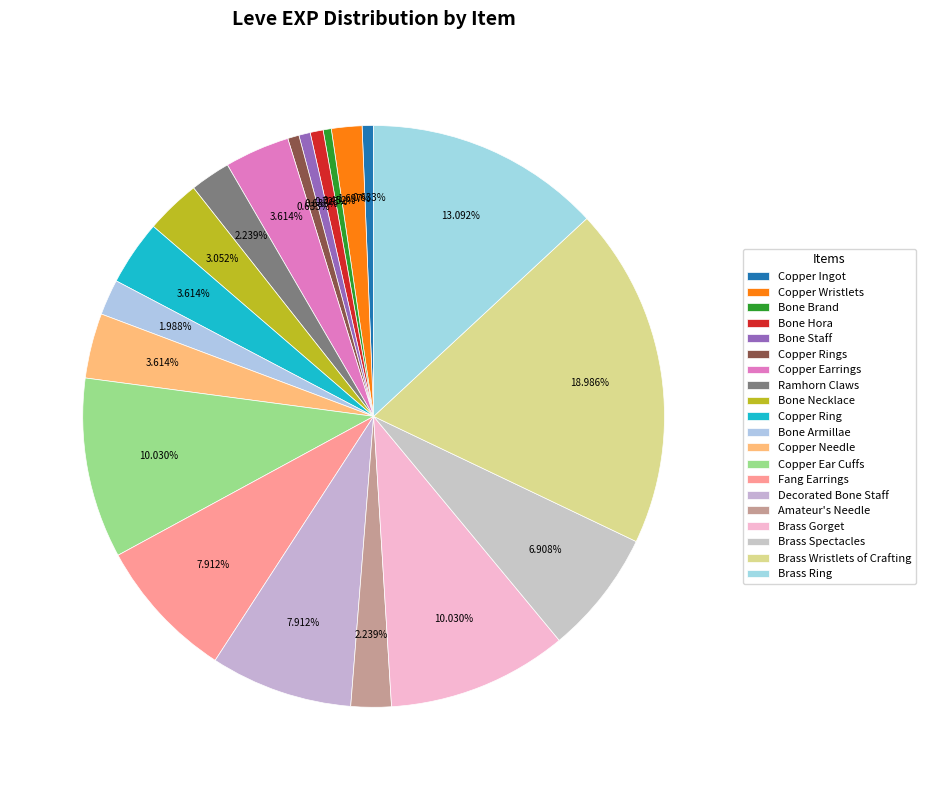

How many slices are in this pie chart?

20